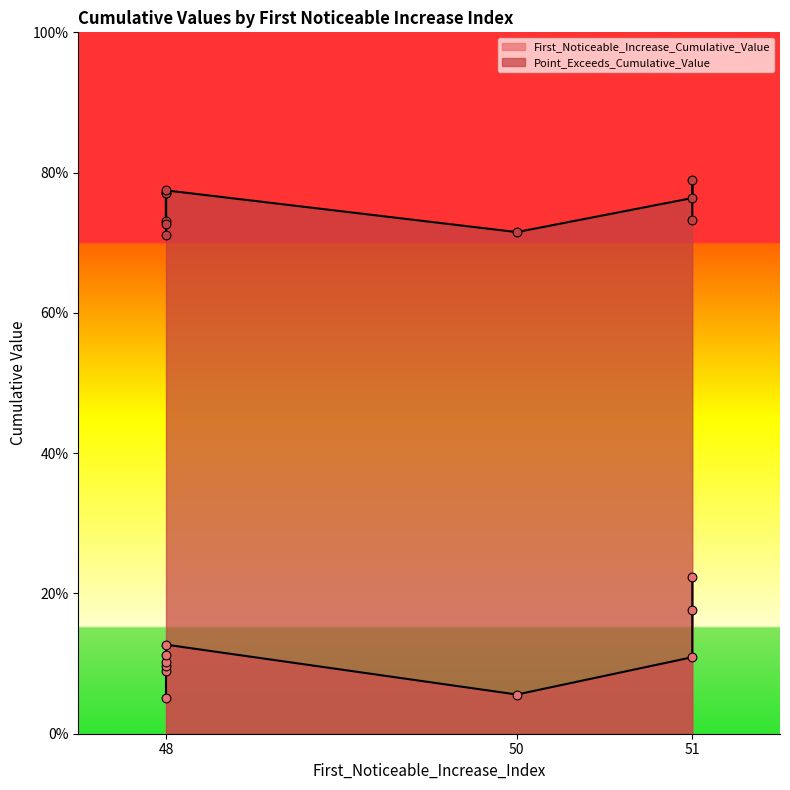

Which series reaches the minimum Y coordinate?

First_Noticeable_Increase_Cumulative_Value